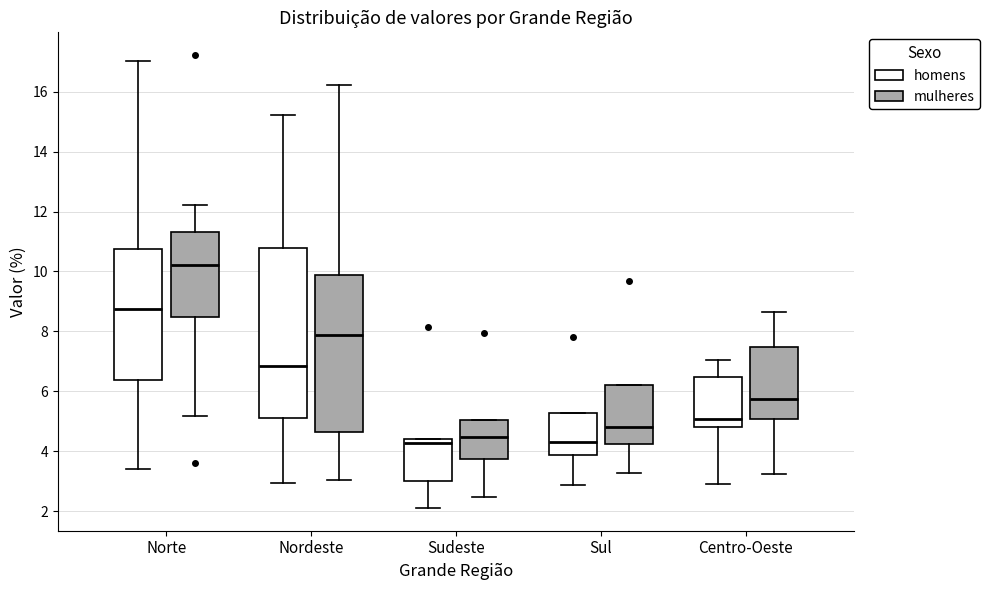

Reading left to right, transcribe this box plot: for each box, give where its median line is, the range the box spans, and where its two whiskers end, as read against the y-axis. The values are not printed on the chart, so give them approximately, as read against the axis.

Norte (homens): median 8.8, box 6.4 to 10.8, whiskers 3.4 to 17.0
Norte (mulheres): median 10.2, box 8.4 to 11.4, whiskers 5.2 to 12.2
Nordeste (homens): median 6.8, box 5.2 to 10.8, whiskers 3.0 to 15.2
Nordeste (mulheres): median 7.8, box 4.6 to 9.8, whiskers 3.0 to 16.2
Sudeste (homens): median 4.2, box 3.0 to 4.4, whiskers 2.2 to 4.4
Sudeste (mulheres): median 4.4, box 3.8 to 5.0, whiskers 2.4 to 5.0
Sul (homens): median 4.4, box 3.8 to 5.2, whiskers 2.8 to 5.2
Sul (mulheres): median 4.8, box 4.2 to 6.2, whiskers 3.2 to 6.2
Centro-Oeste (homens): median 5.0, box 4.8 to 6.4, whiskers 3.0 to 7.0
Centro-Oeste (mulheres): median 5.8, box 5.0 to 7.4, whiskers 3.2 to 8.6